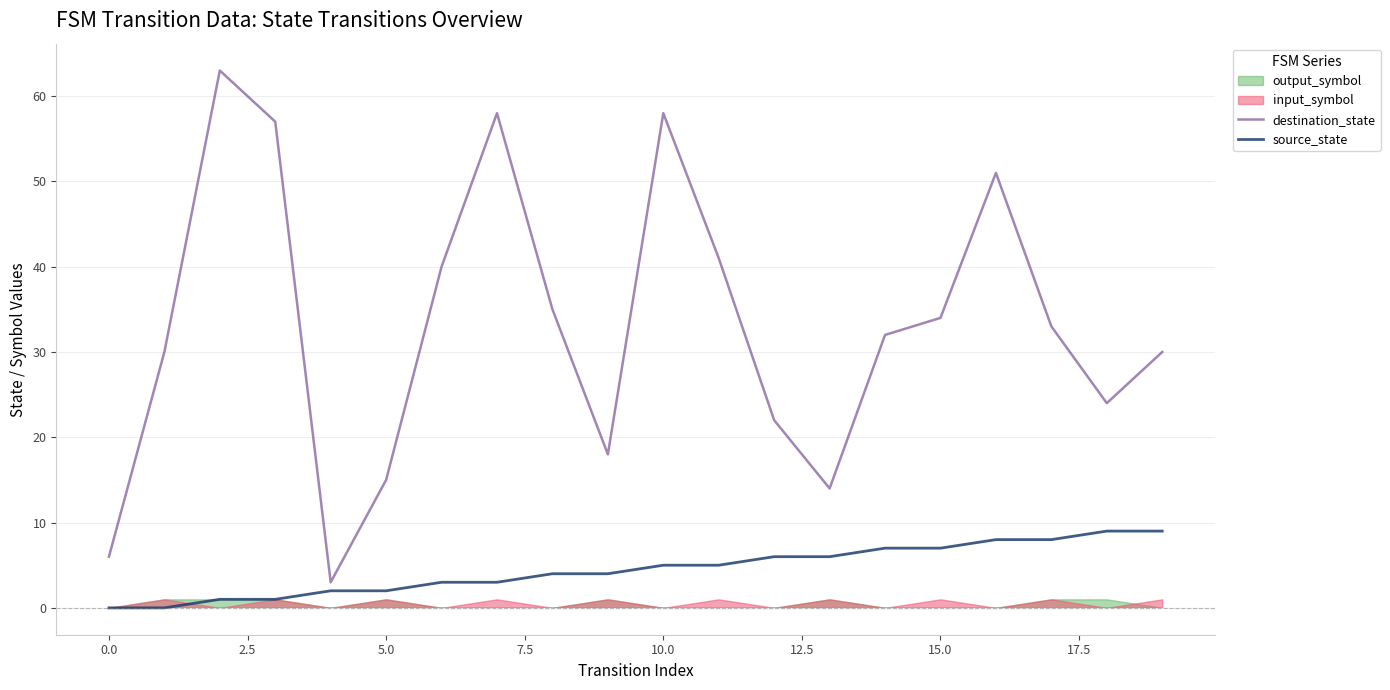

Is the value of source_state at 13 greater than the value of destination_state at 11?

No